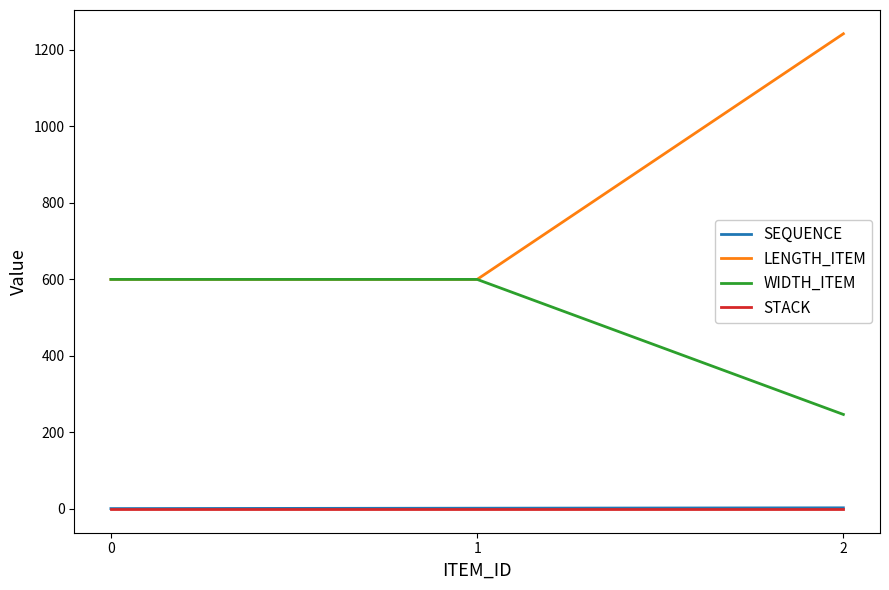

Which series changed the most between 0 and 2?

LENGTH_ITEM